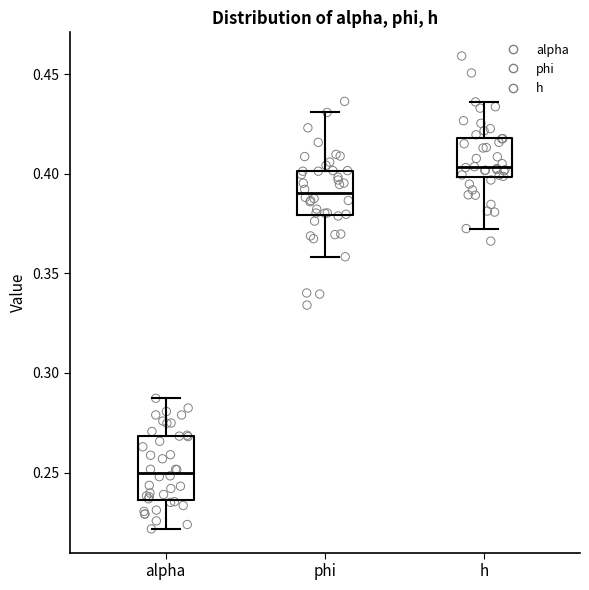

Which box is the tallest, from its lower edge to its upper edge?

alpha